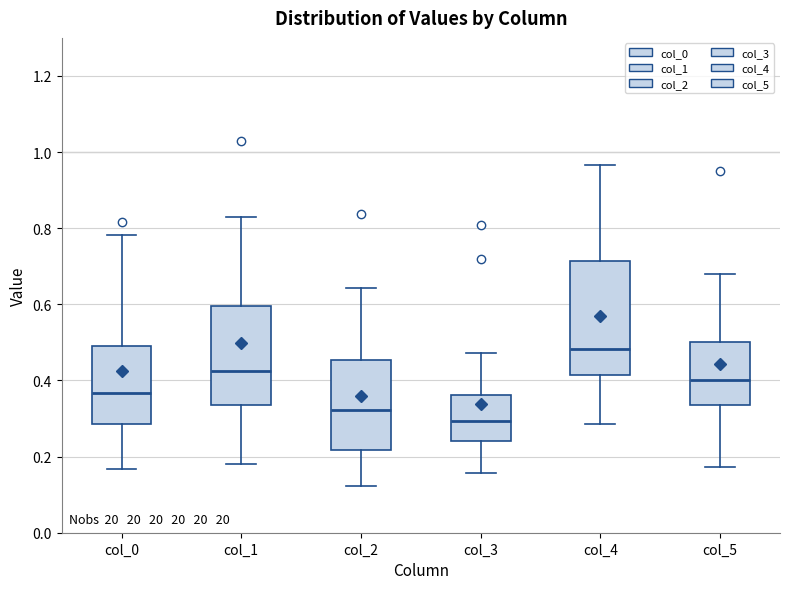

Reading left to right, transcribe this box plot: for each box, give where its median line is, the range the box spans, and where its two whiskers end, as read against the y-axis. The values are not printed on the chart, so give them approximately, as read against the axis.

col_0: median 0.36, box 0.28 to 0.50, whiskers 0.16 to 0.78
col_1: median 0.42, box 0.34 to 0.60, whiskers 0.18 to 0.82
col_2: median 0.32, box 0.22 to 0.46, whiskers 0.12 to 0.64
col_3: median 0.30, box 0.24 to 0.36, whiskers 0.16 to 0.48
col_4: median 0.48, box 0.42 to 0.72, whiskers 0.28 to 0.96
col_5: median 0.40, box 0.34 to 0.50, whiskers 0.18 to 0.68